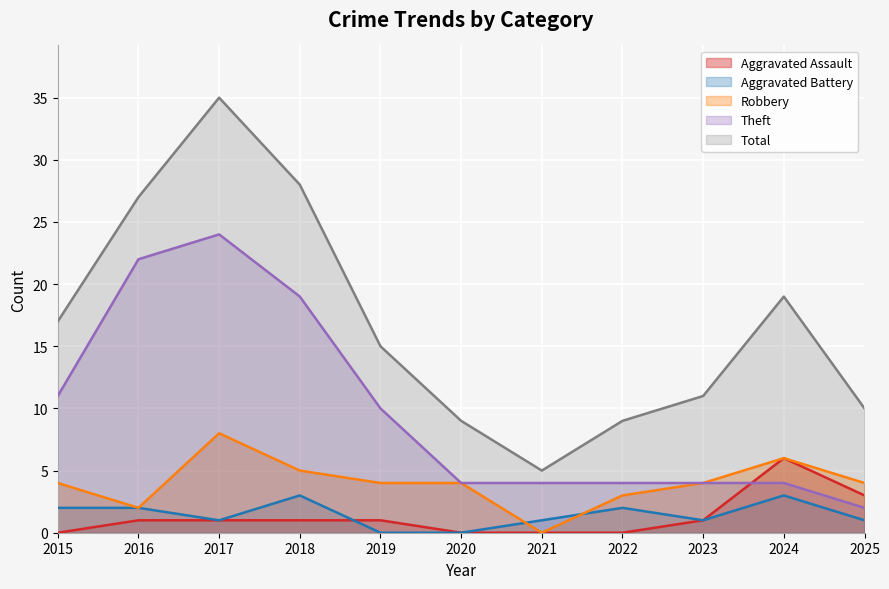

True or false: Aggravated Battery and Theft cross at least once.

False